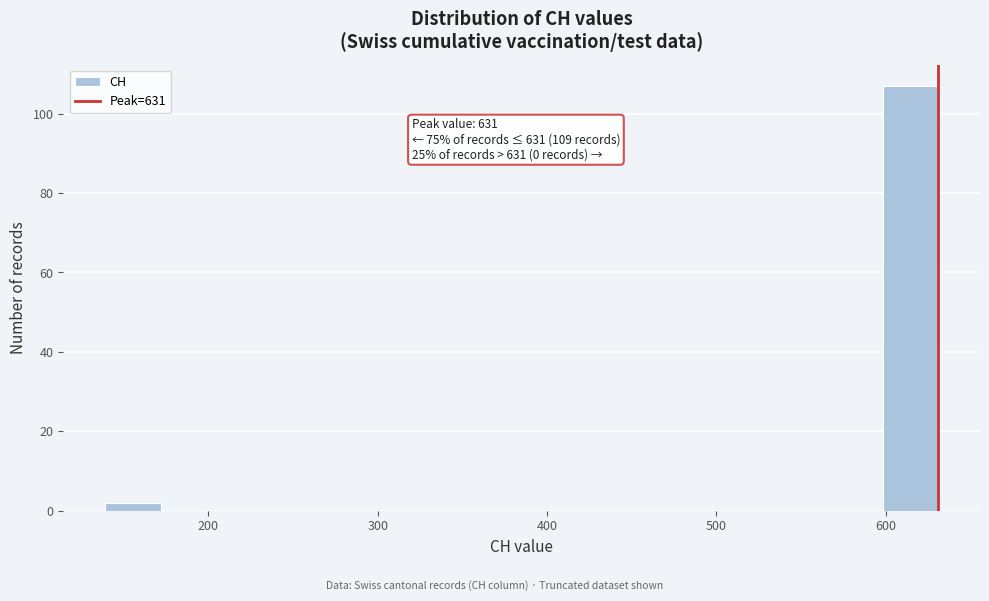

Around what value on the x-axis is the tallest bar? Give the approximate position of its centre, as read against the axis.

610